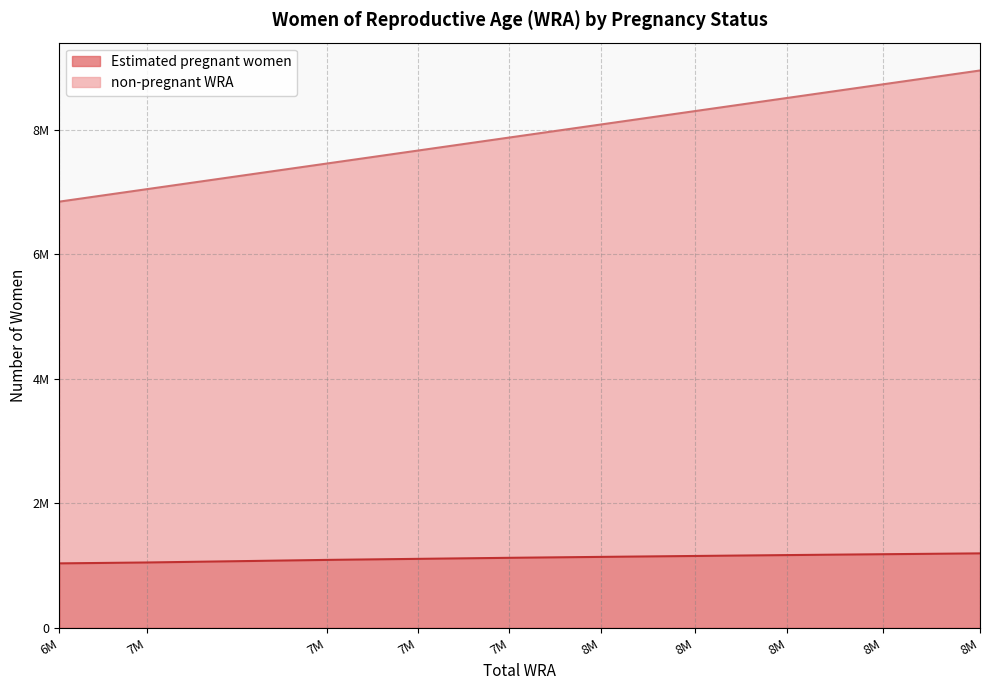

What are all the series names shown in the legend?

Estimated pregnant women, non-pregnant WRA